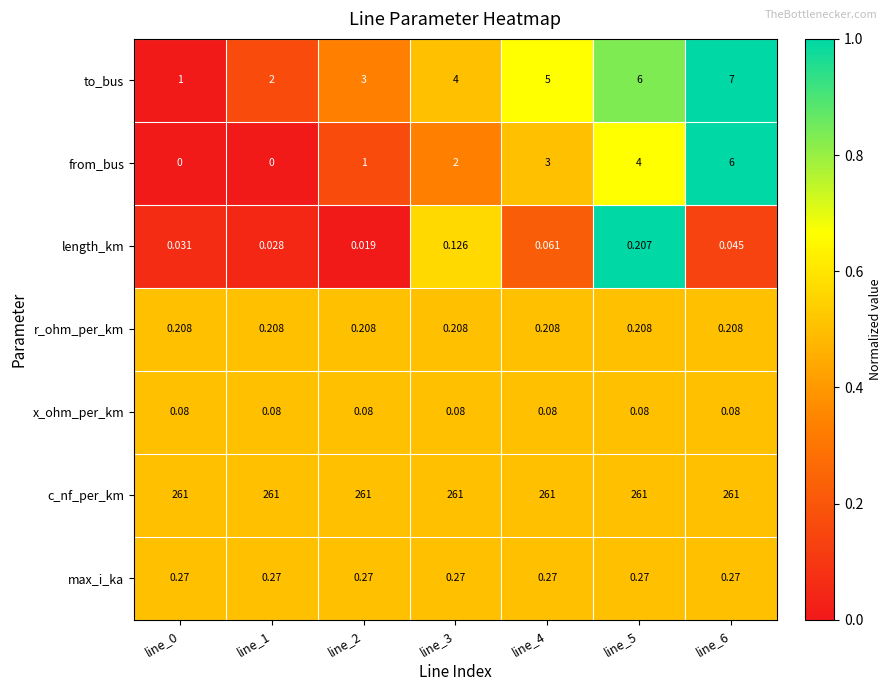

Rank the series by their maximum value, from lowest to highest.

x_ohm_per_km, length_km, r_ohm_per_km, max_i_ka, from_bus, to_bus, c_nf_per_km